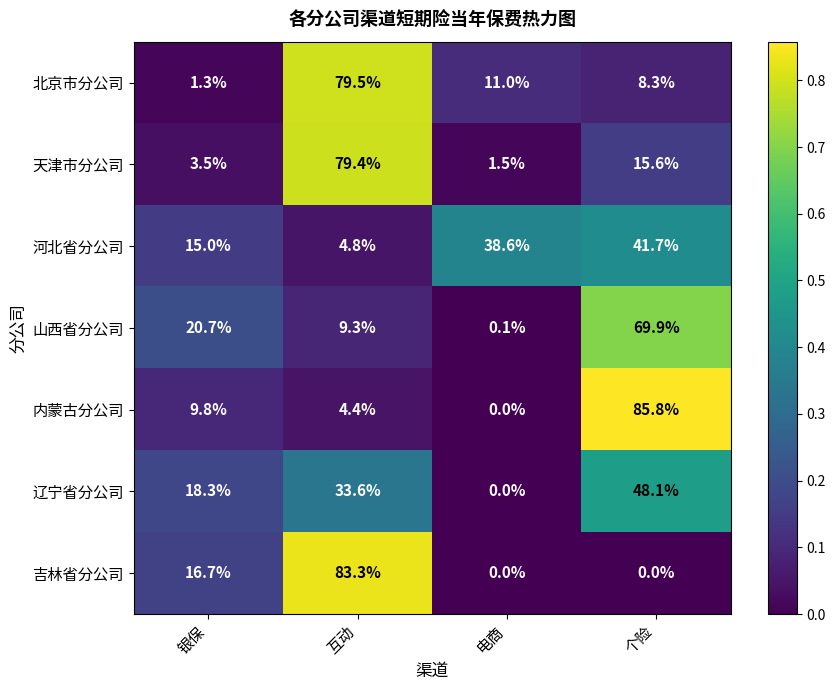

Which category has the lowest value in the 北京市分公司 series?

银保